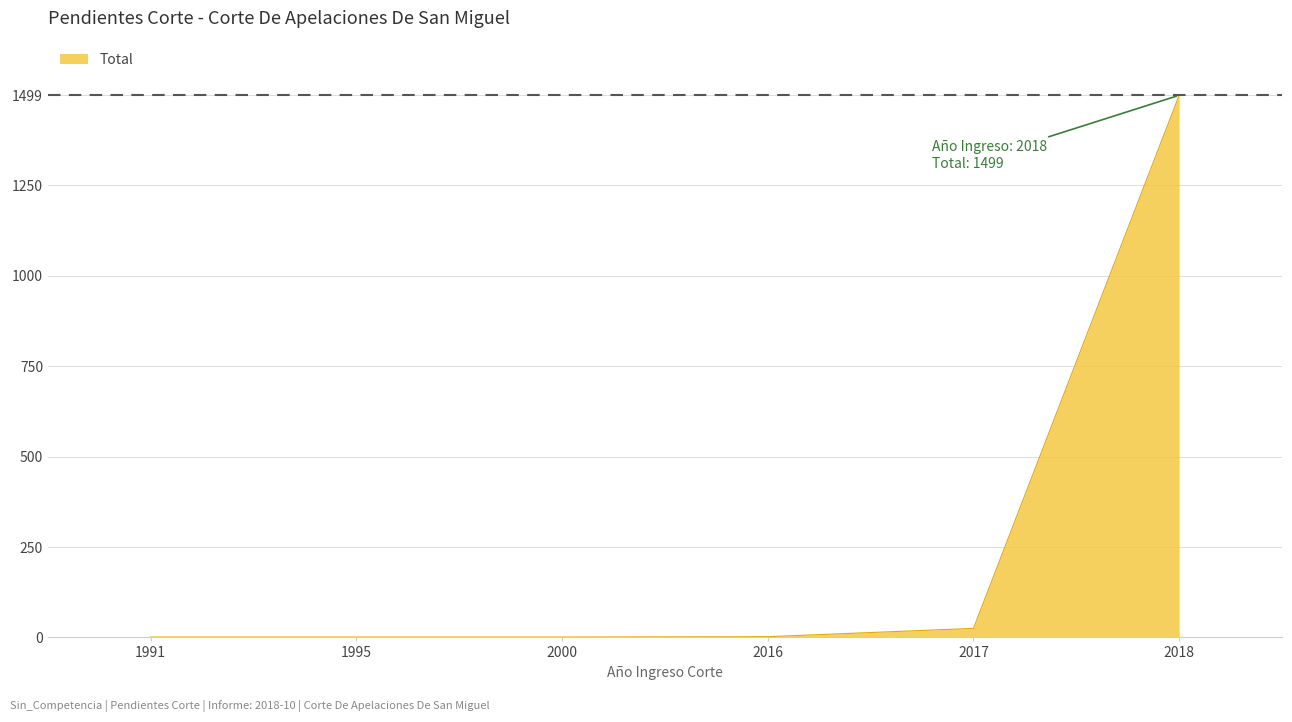

How many lines are shown in the chart?

1